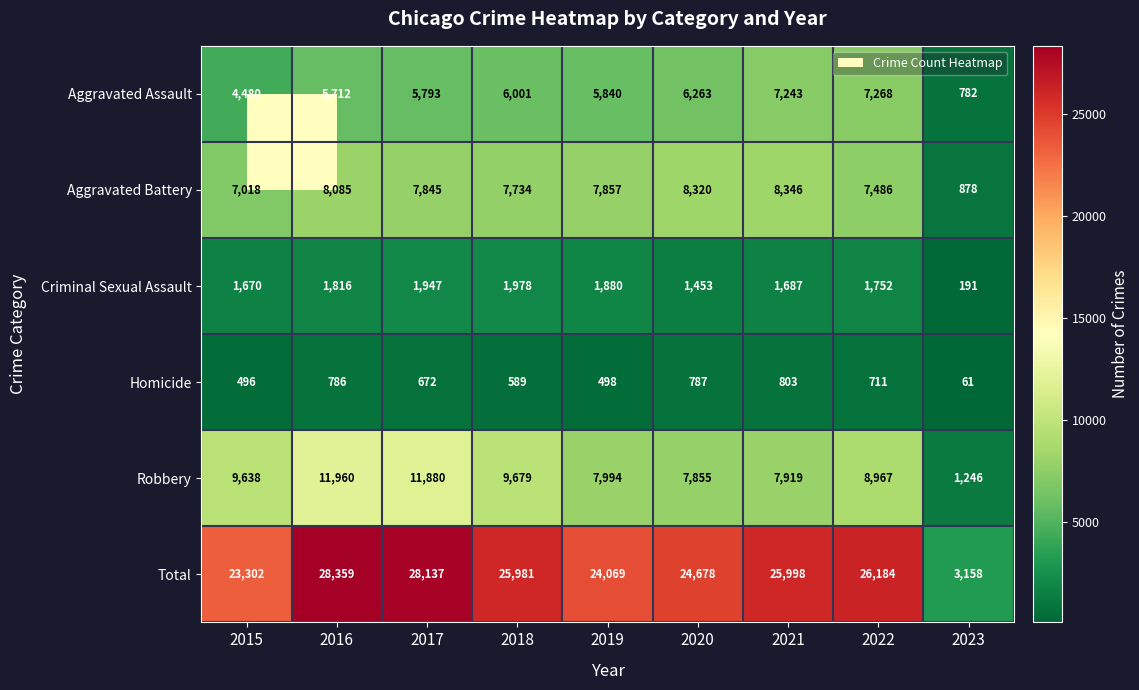

What value does the Total series have at 2016?

28359